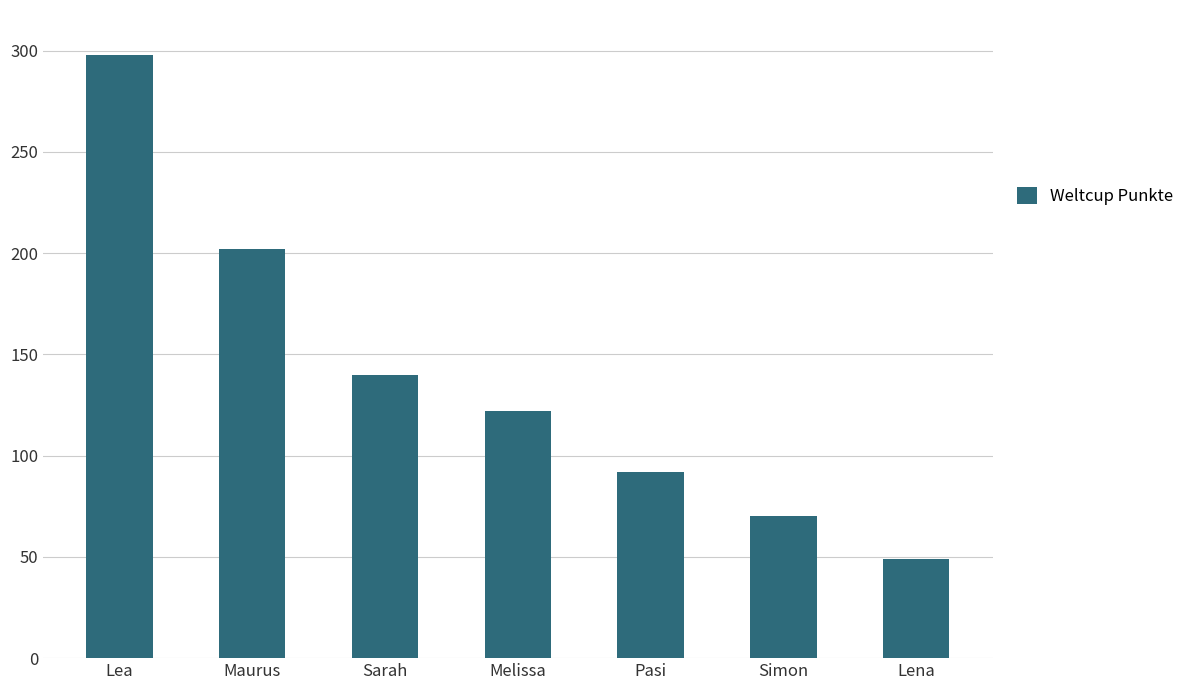

What is the difference between the maximum and minimum values?

249